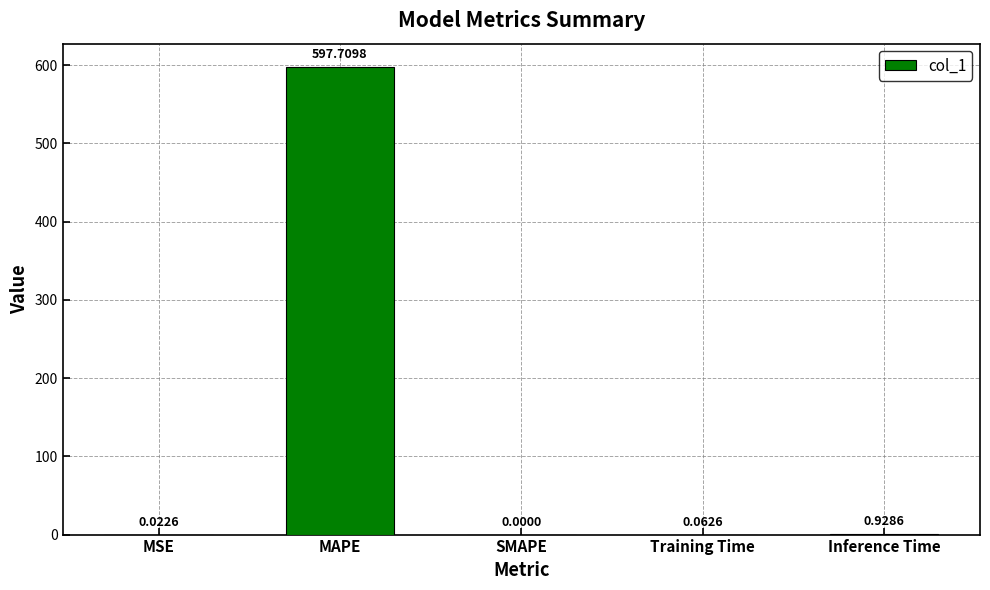

The chart shows a value of 597.7 at MAPE. True or false?

True